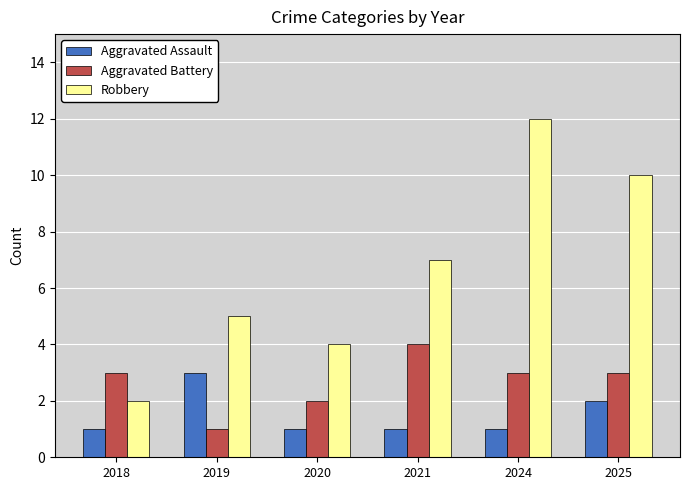

What is the approximate value of Aggravated Assault at 2019?

3